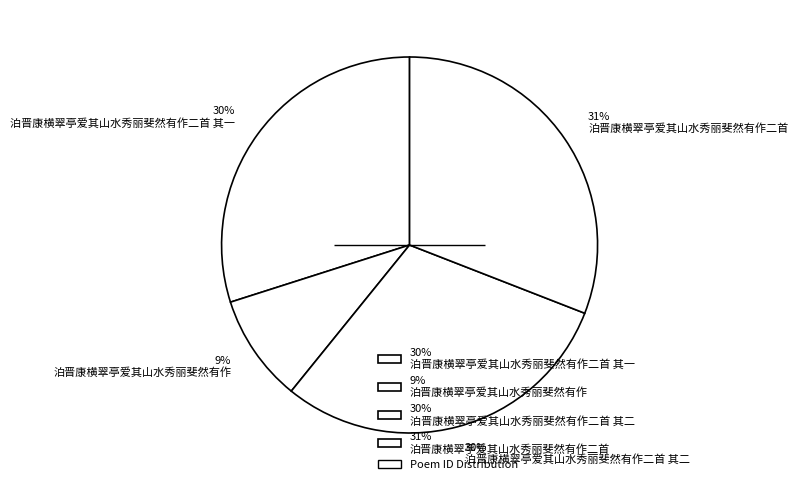

To the nearest percent, what portion does 30% 泊晋康横翠亭爱其山水秀丽斐然有作二首 其二 represent?

30%